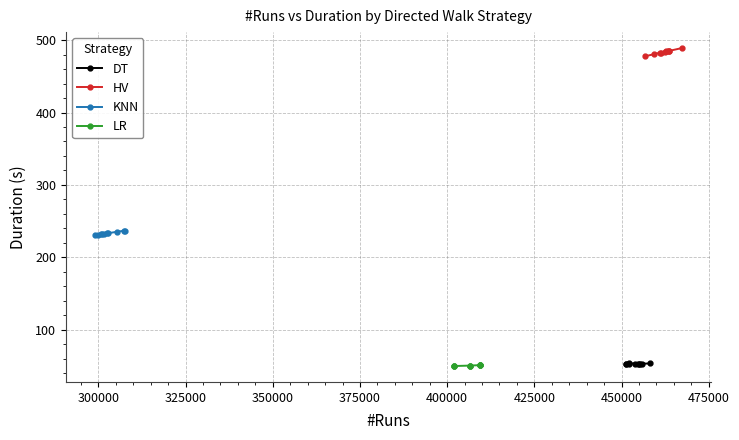

What is the difference between the maximum and minimum values in the LR series?

1.3